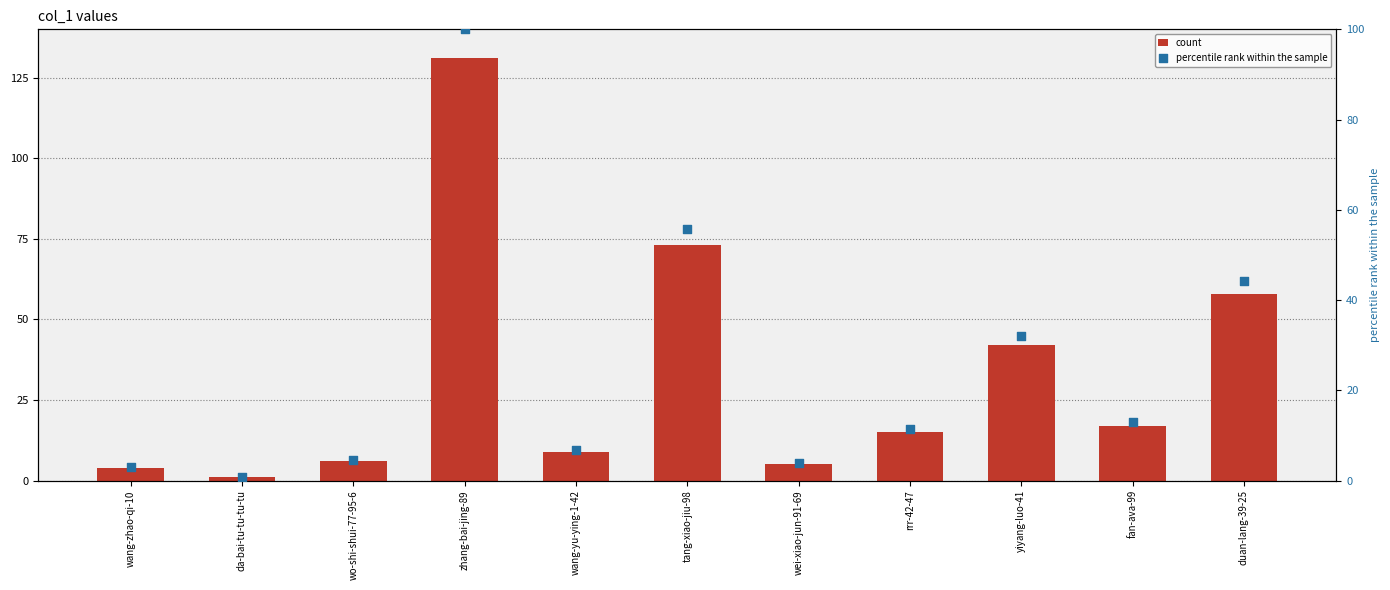

Which series contains the highest Y value?

count